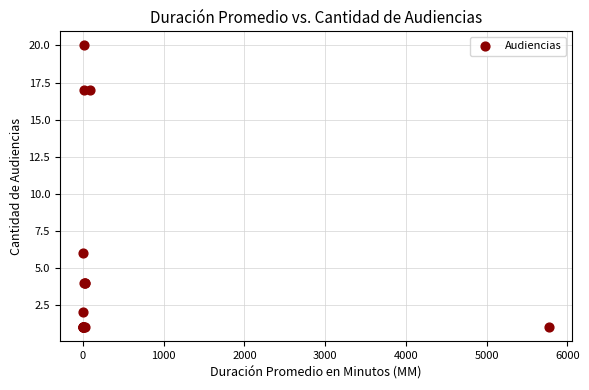

What Y value in the scatter plot is closest to 10?

6